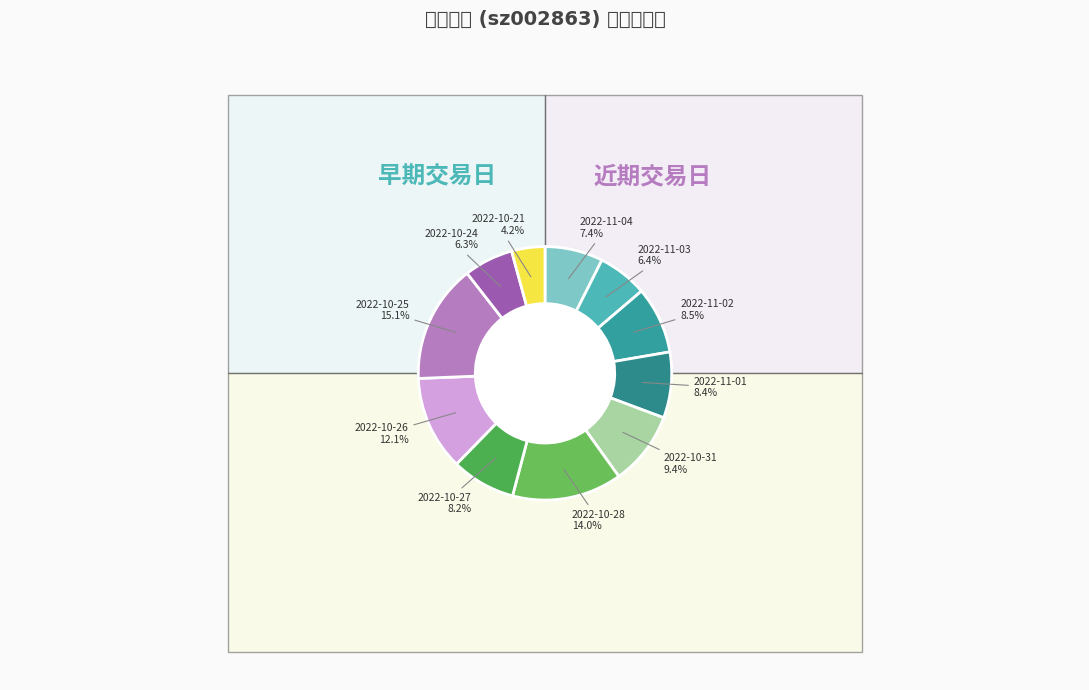

What percentage is the 2022-10-24 slice, to the nearest percent?

6%